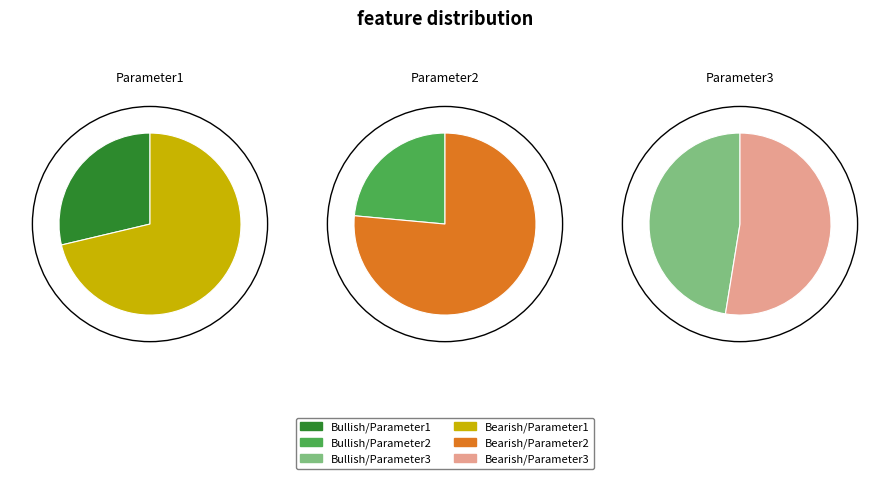

To the nearest percent, what is the average slice percentage?

17%